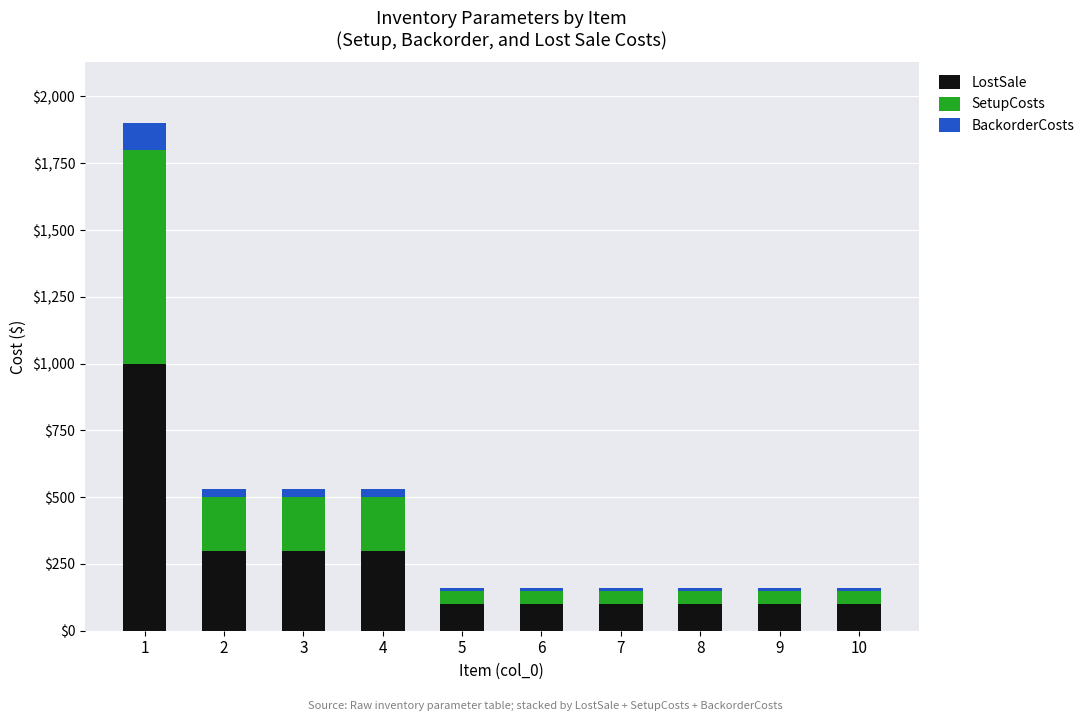

What is the average value of the LostSale series?

250